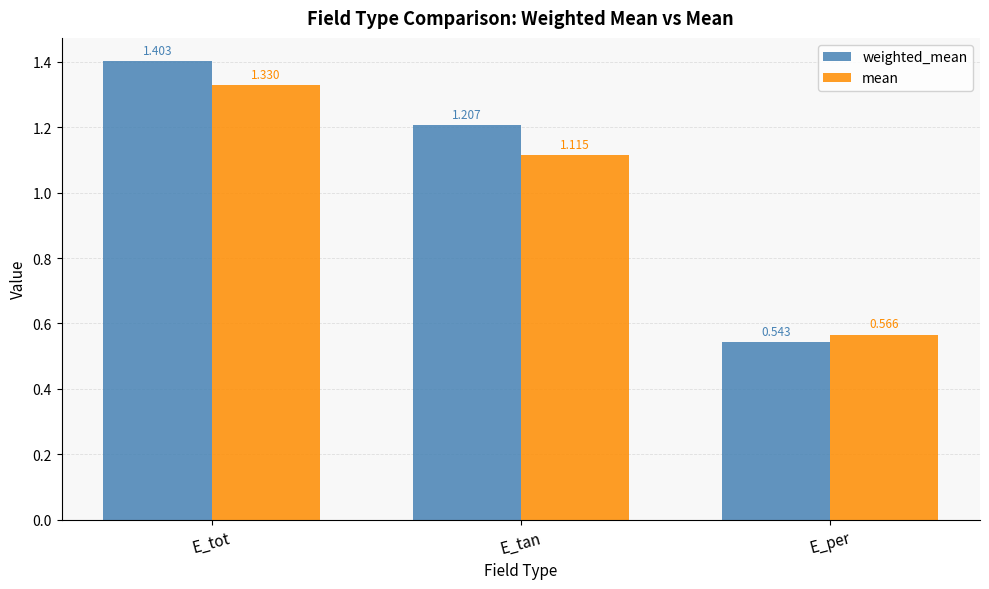

Which series changed the most between E_tan and E_per?

weighted_mean